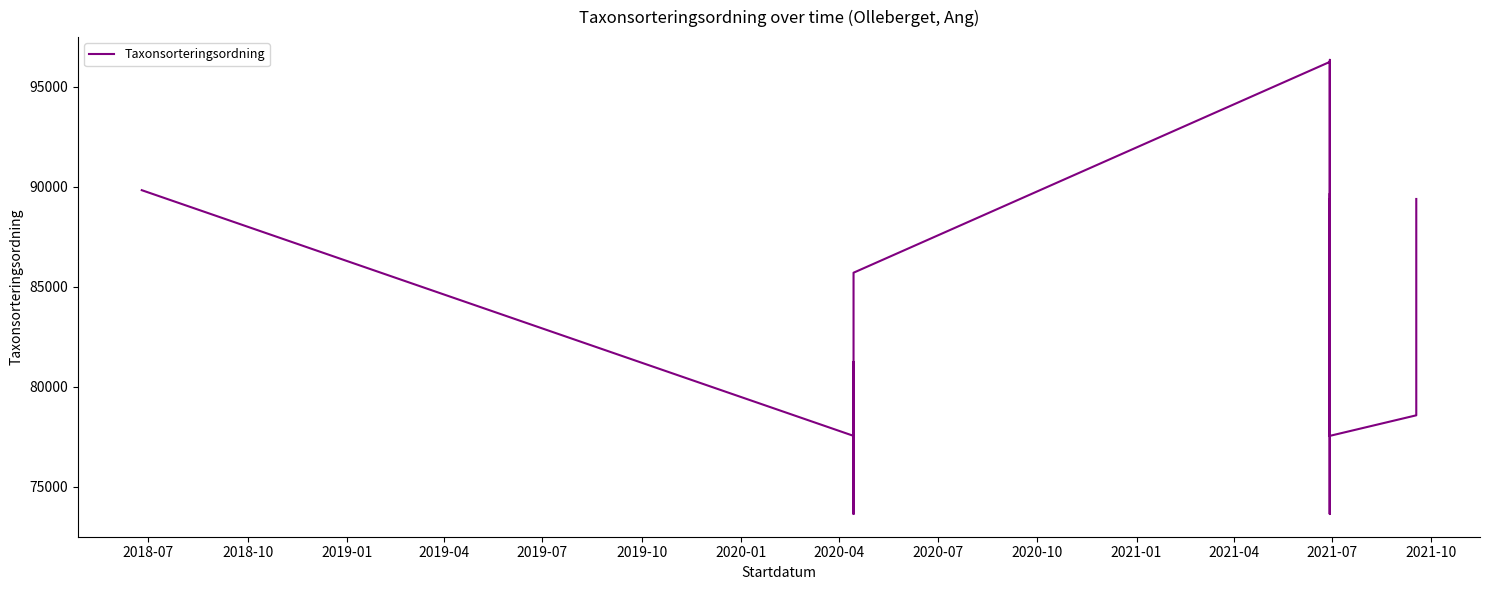

What is the sum of all values?

2163294